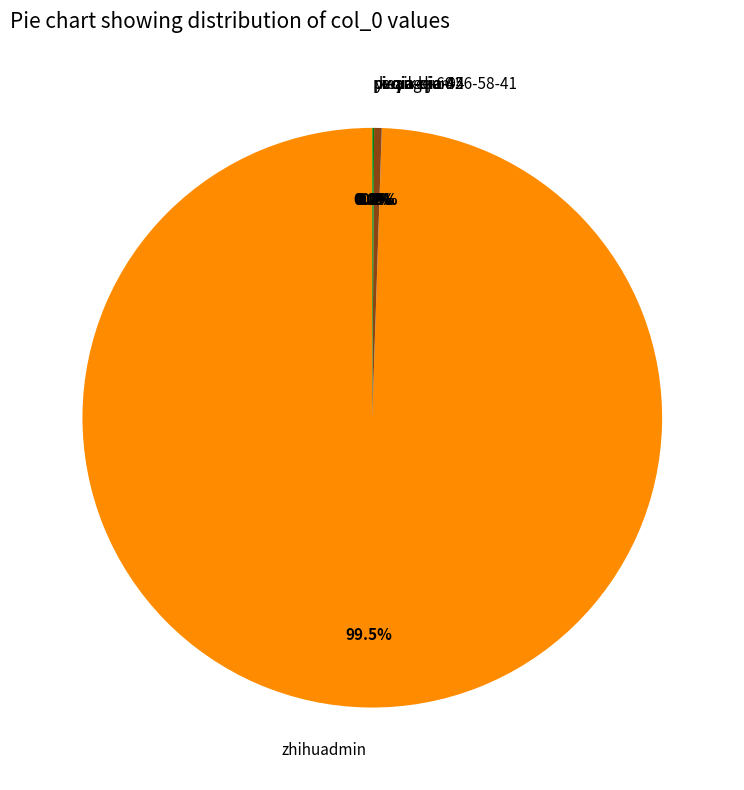

Does zhihuadmin represent more than half of the total?

Yes